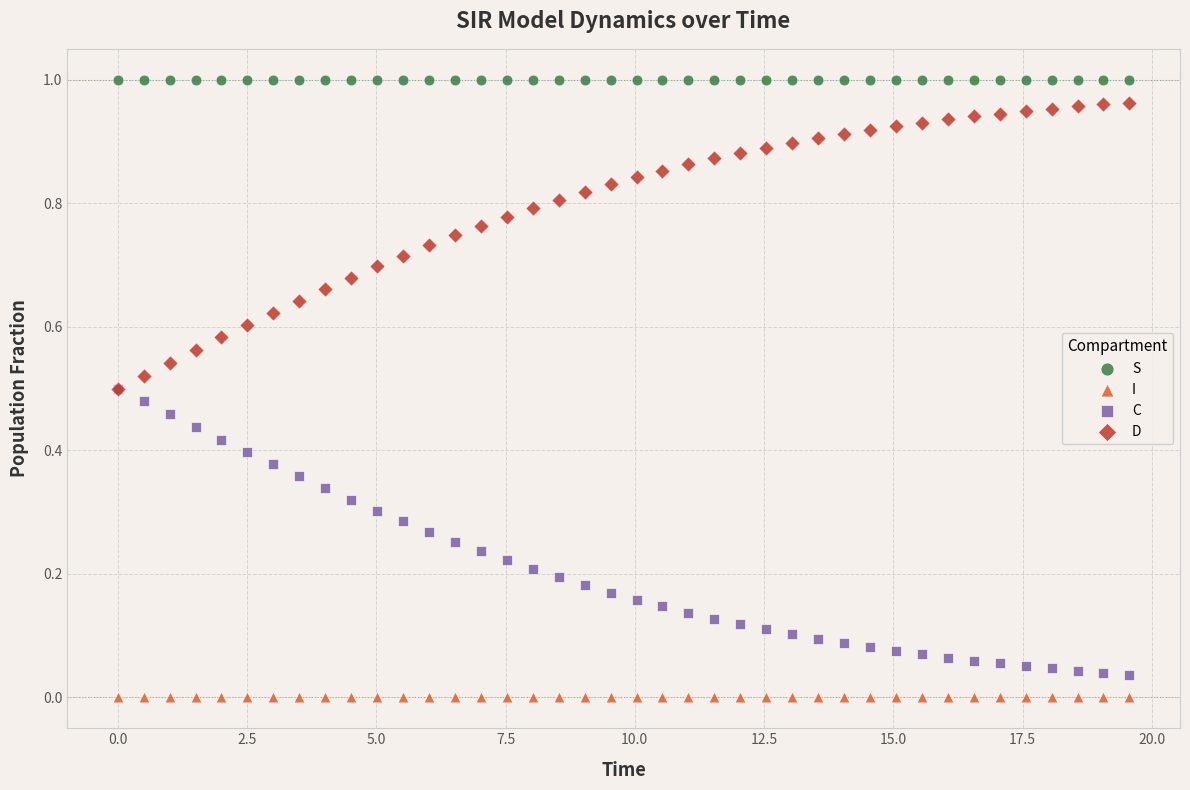

Which series contains the highest Y value?

S